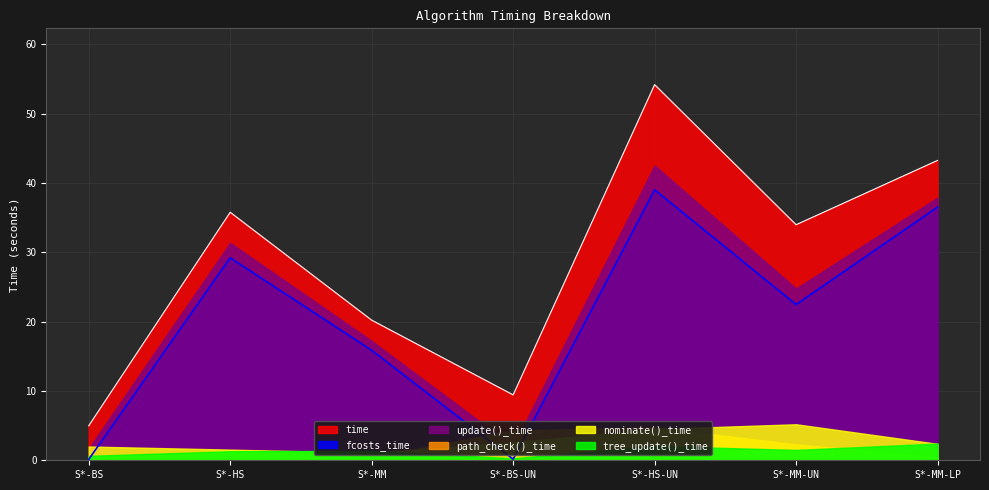

What is the label of the 2nd point from the left?

S*-HS